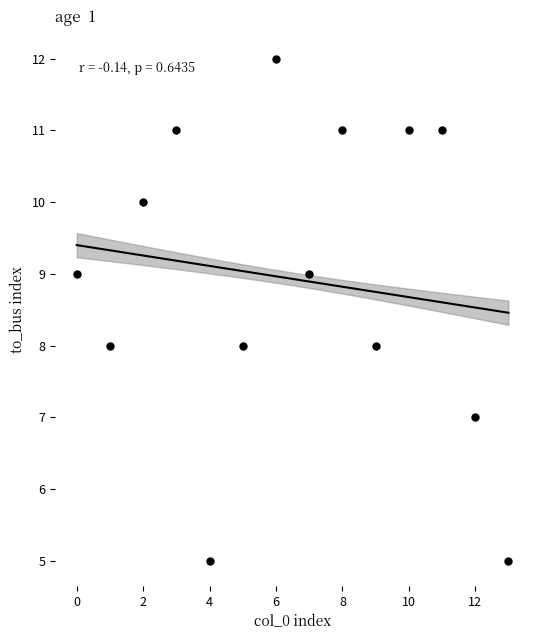

What is the range of Y values (max minus min)?

7